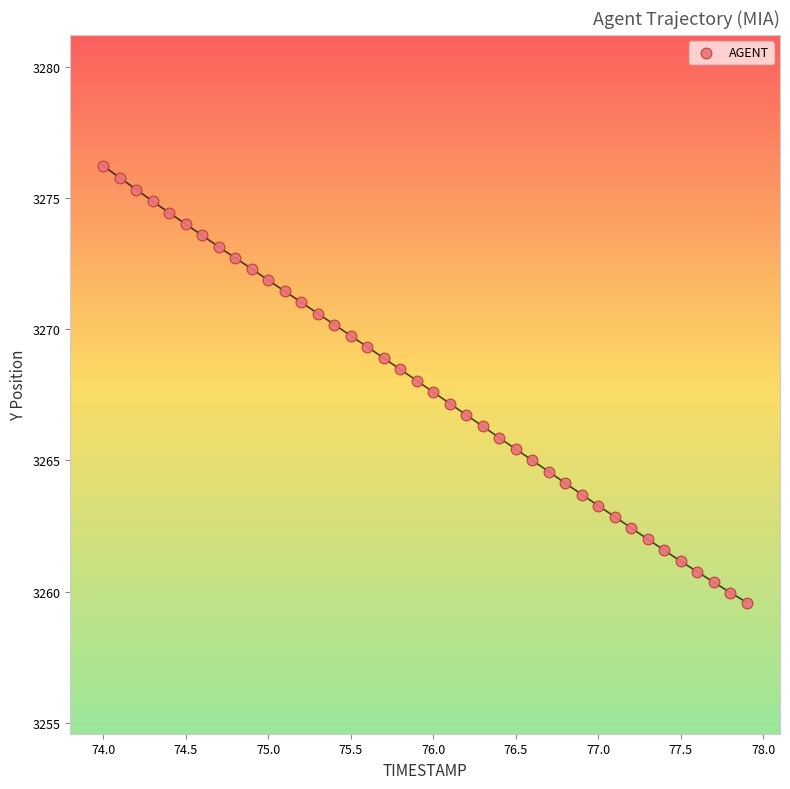

What is the range of X values (max minus min)?

3.9